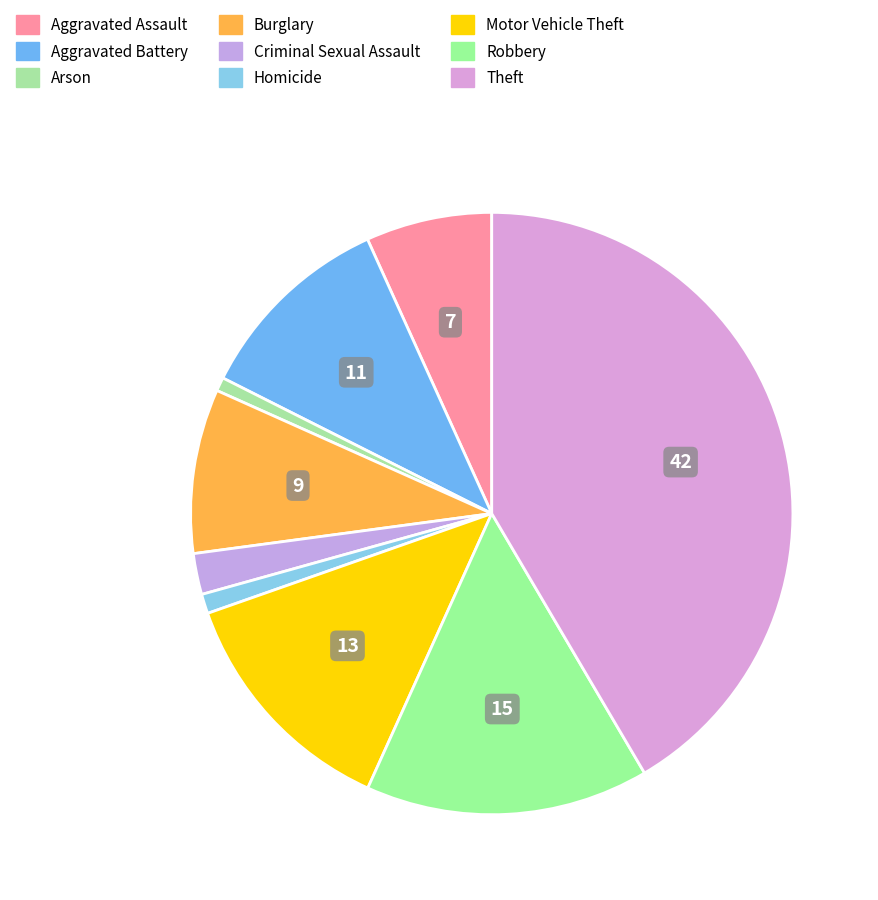

Count the number of slices in the pie.

9